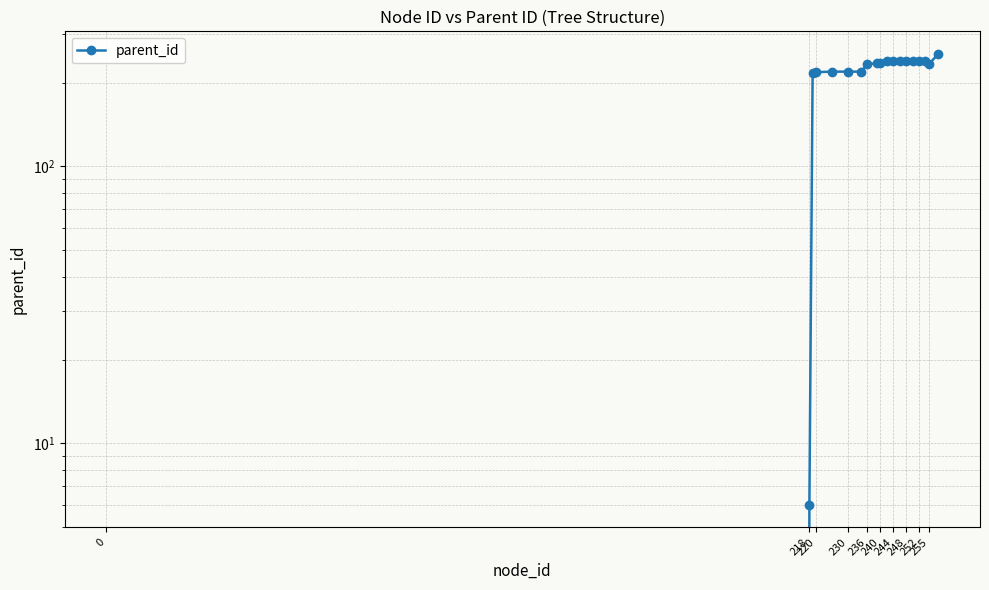

Does the chart have visible grid lines?

Yes